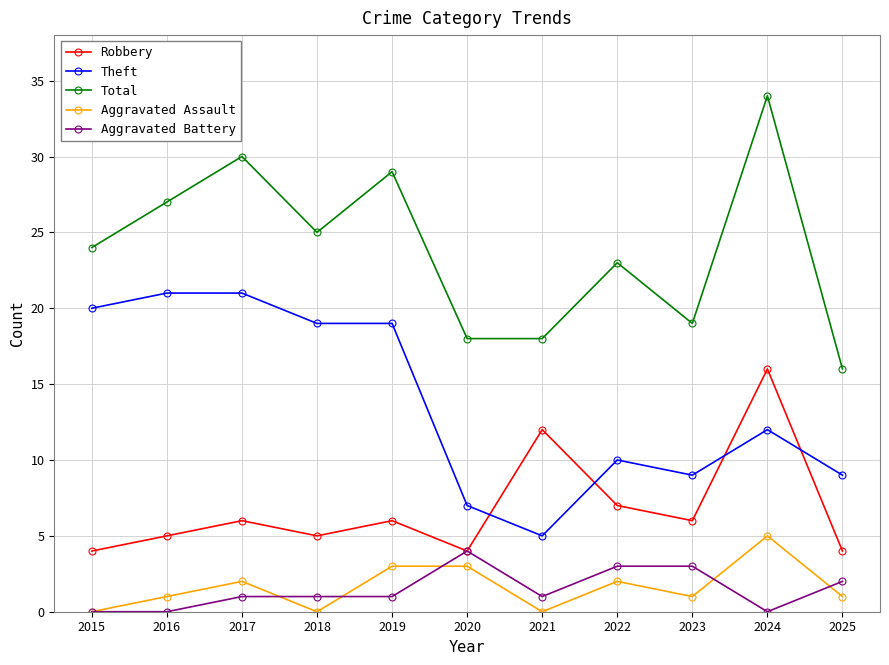

Count the number of data series in this chart.

5